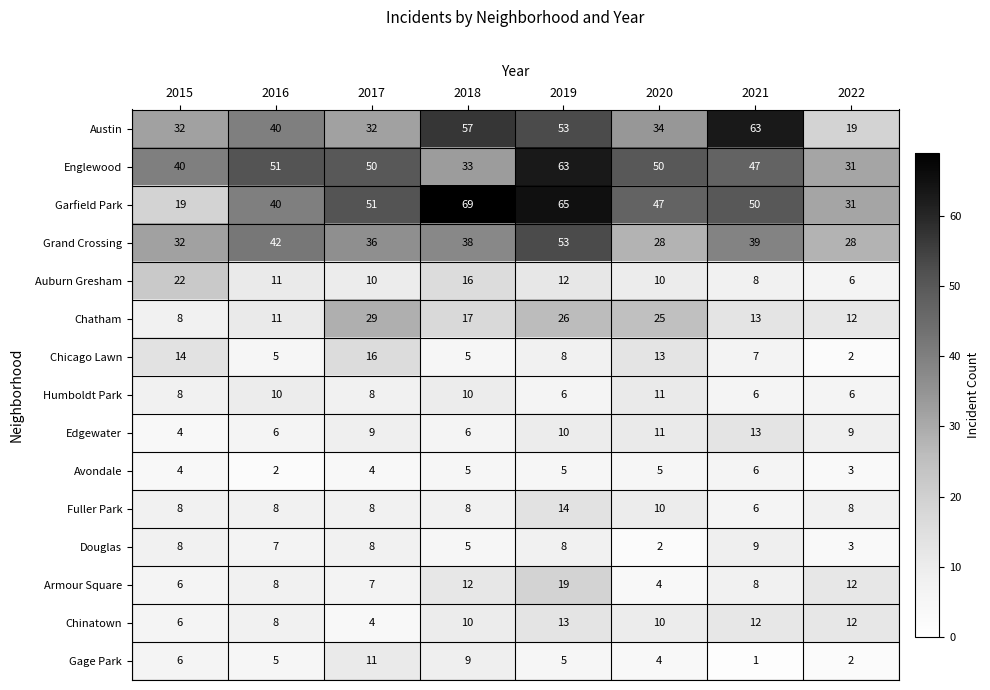

What is the sum of the Humboldt Park values at 2019 and 2022?

12